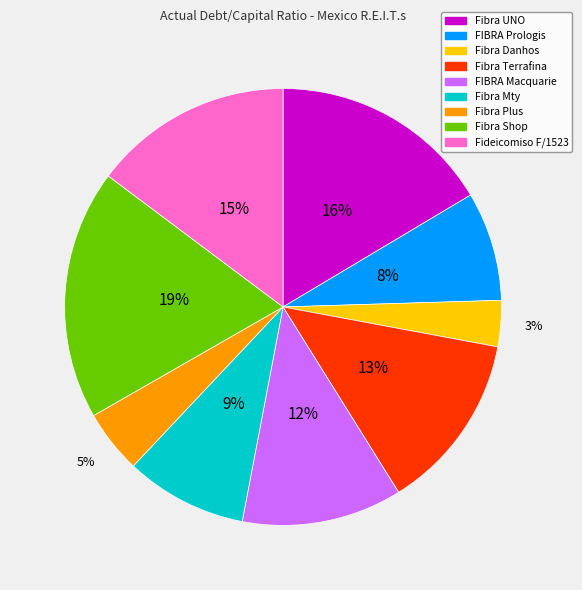

To the nearest percent, what is the combined percentage of Fibra Plus and FIBRA Macquarie?

17%